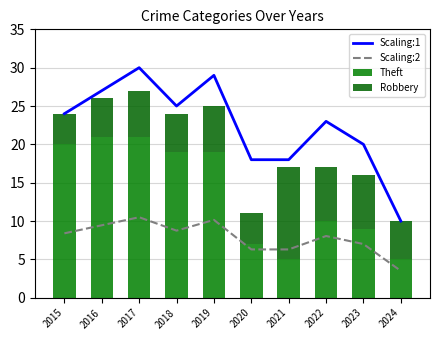

What is the difference between the maximum and minimum values in the Theft series?

16